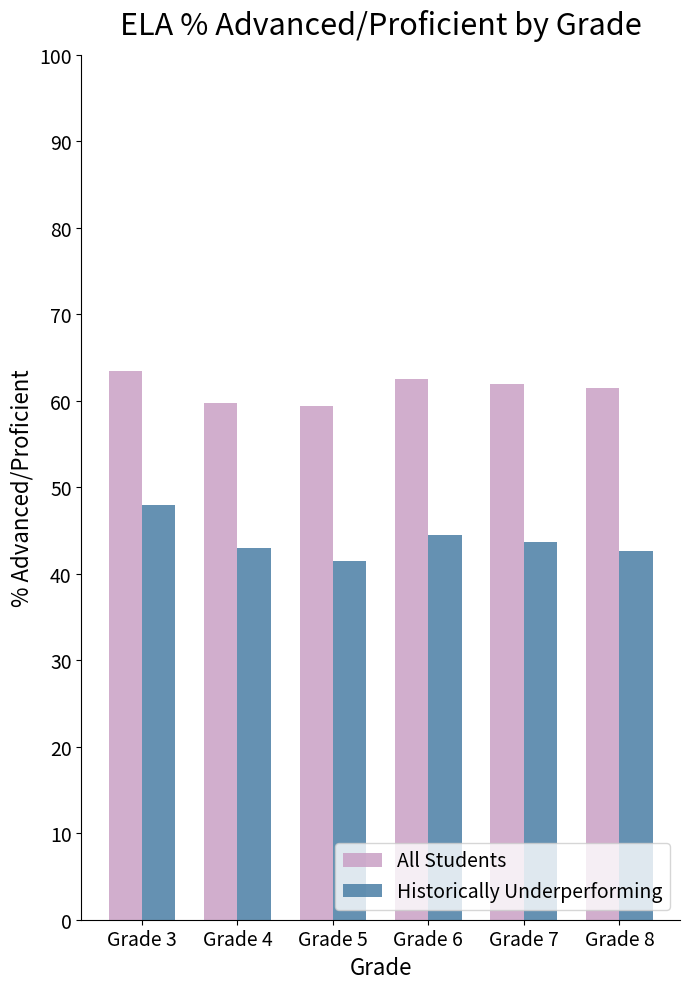

What is the value of the All Students bar at the 3rd from the left?

59.4